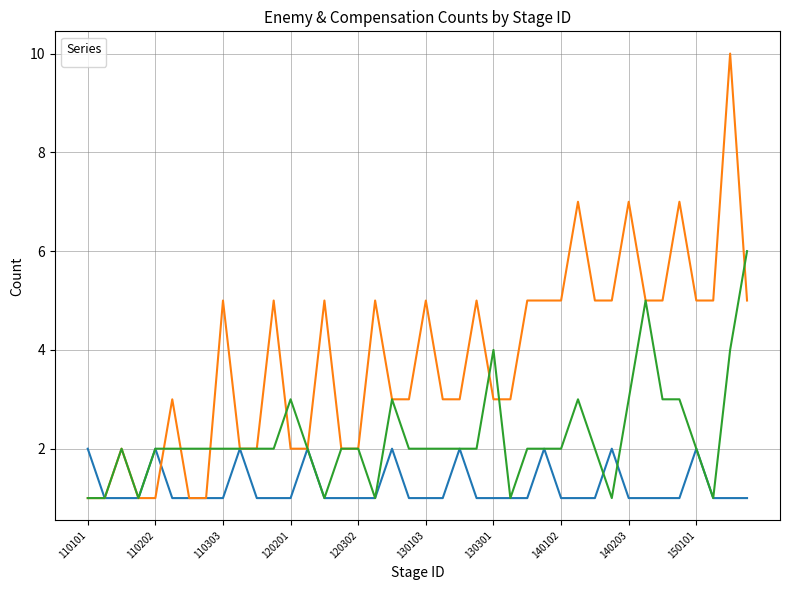

How many data points in _compensationCount_2 are above 2?

10